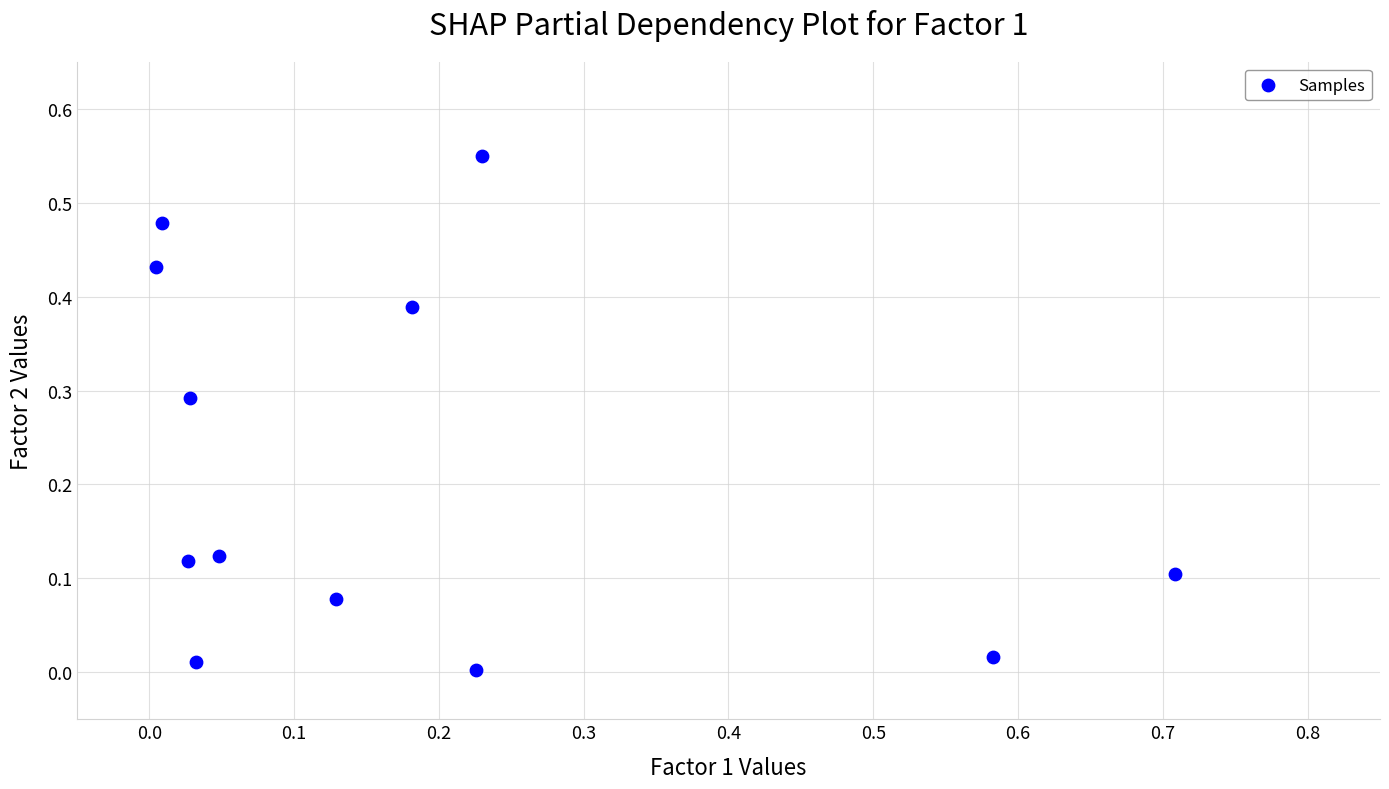

What is the range of X values (max minus min)?

0.7